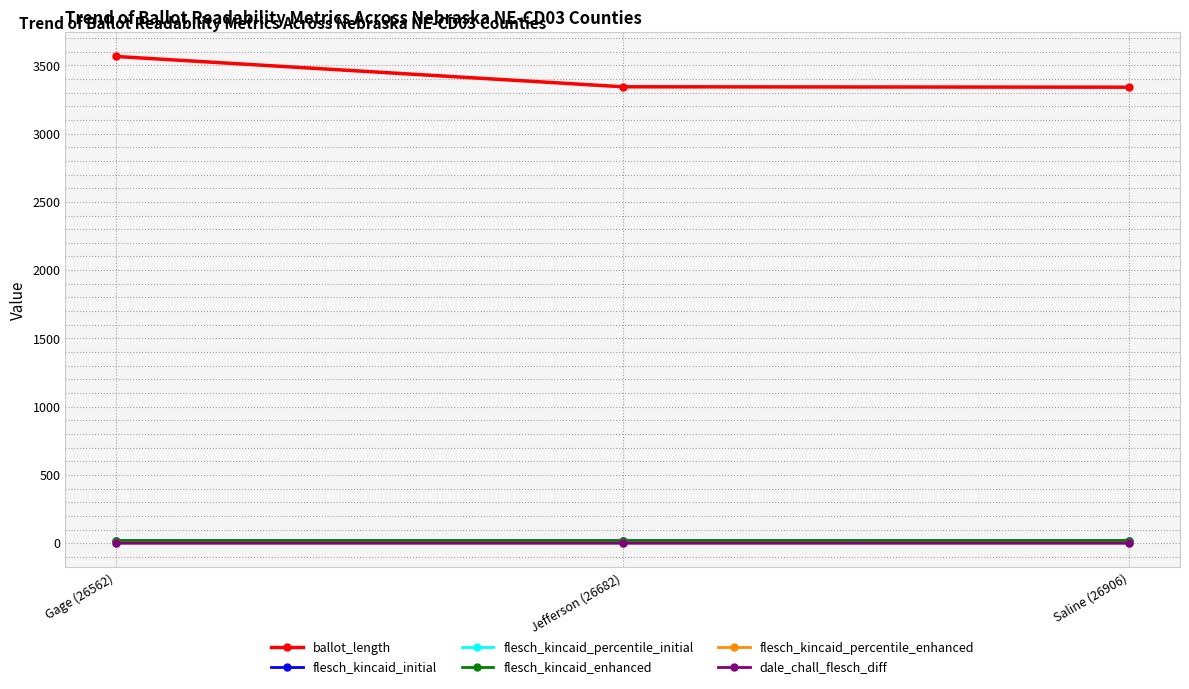

What position from the left is Jefferson (26682)?

2